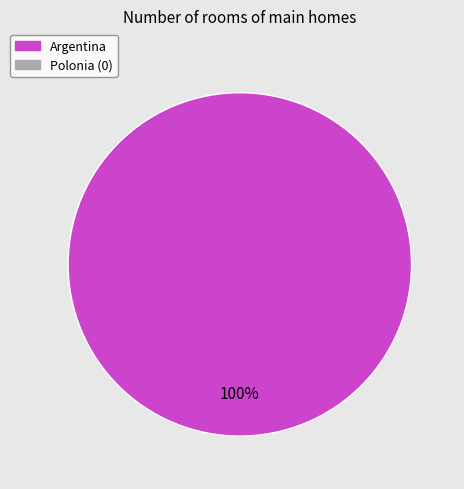

Does any single category account for the majority?

Yes